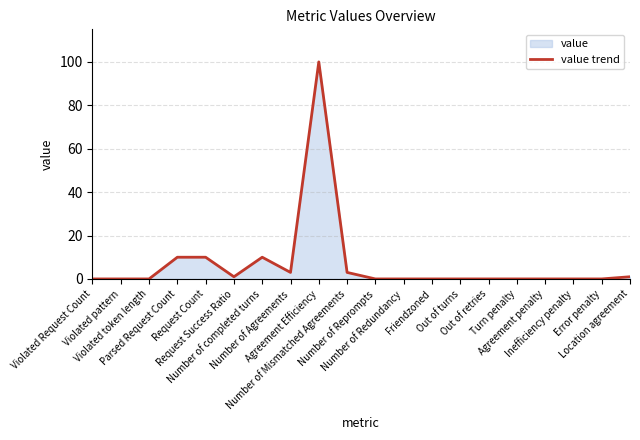

At which category does the data reach its first local peak?

Number of completed turns